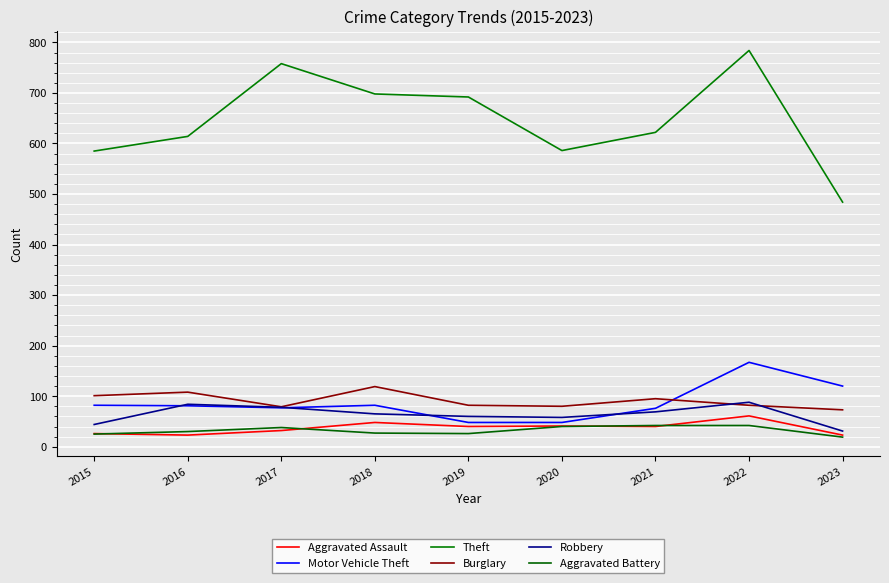

Which has a higher value, 2018 or 2015?

2018